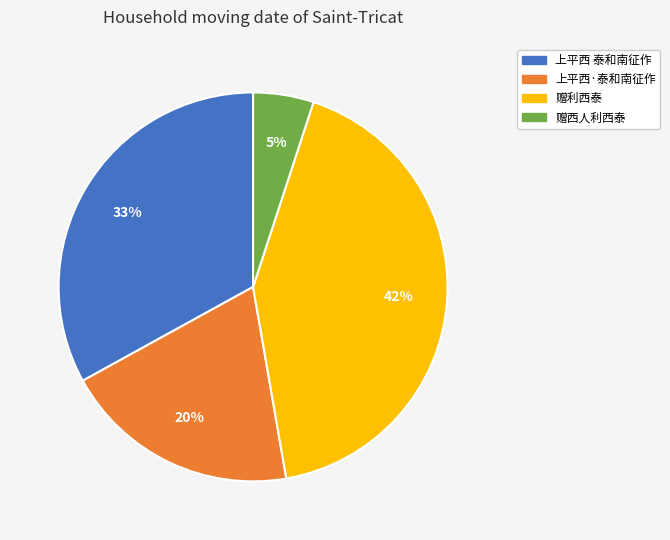

Is it true that 赠西人利西泰 is 5% of the pie?

True